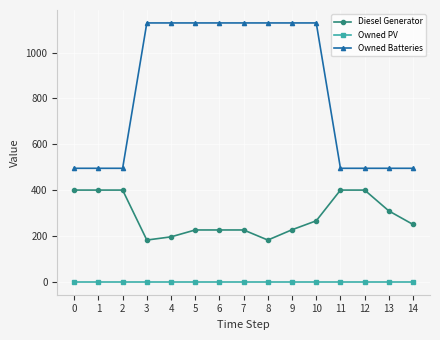

List the series in order of their overall mean, lowest first.

Owned PV, Diesel Generator, Owned Batteries